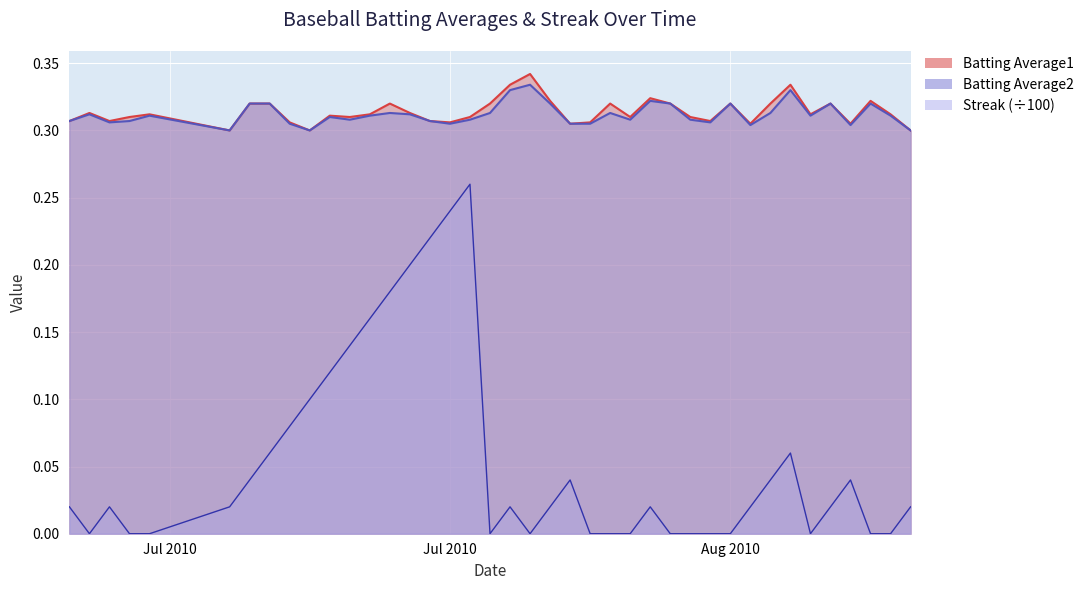

What position from the right is 2010-07-31?

19